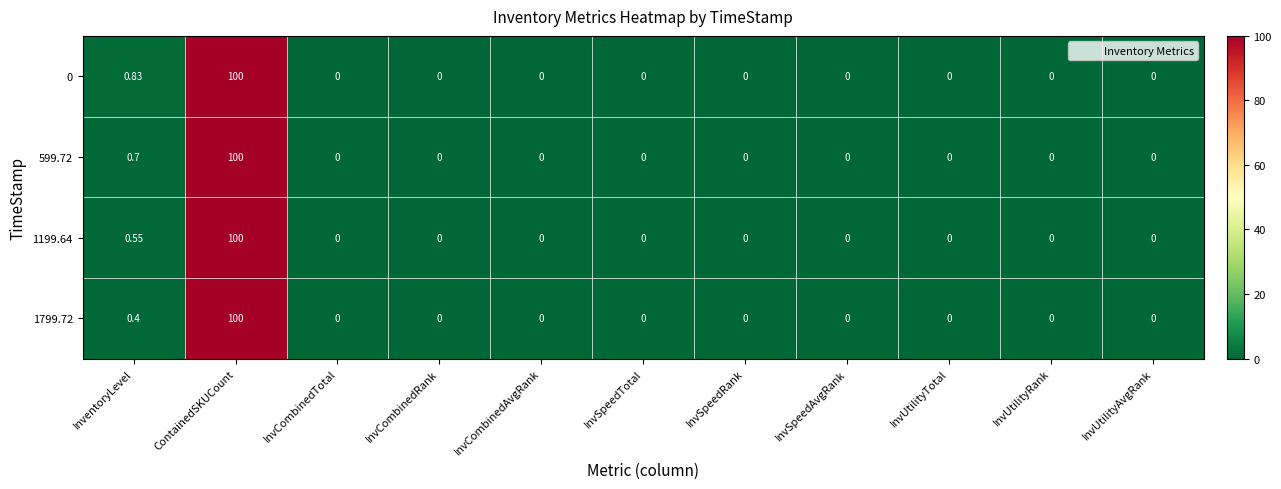

At which category is the sum across all series the highest?

ContainedSKUCount